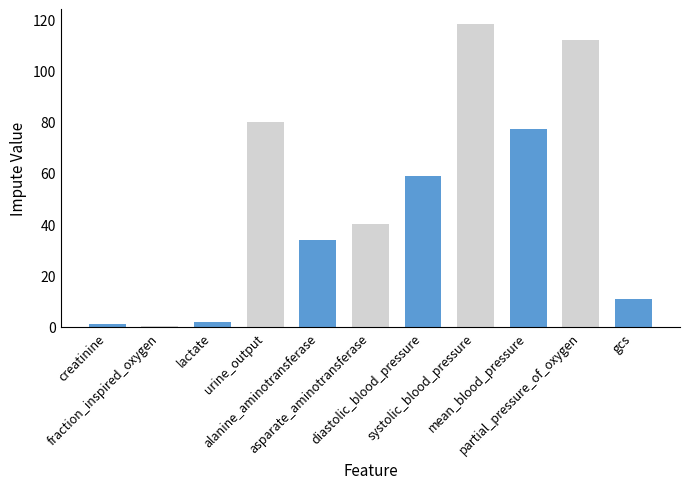

Reading left to right, what are all the values shown in this chart?

1.0	0.2	1.8	80.0	34.0	40.0	59.0	118.0	77.0	112.0	11.0